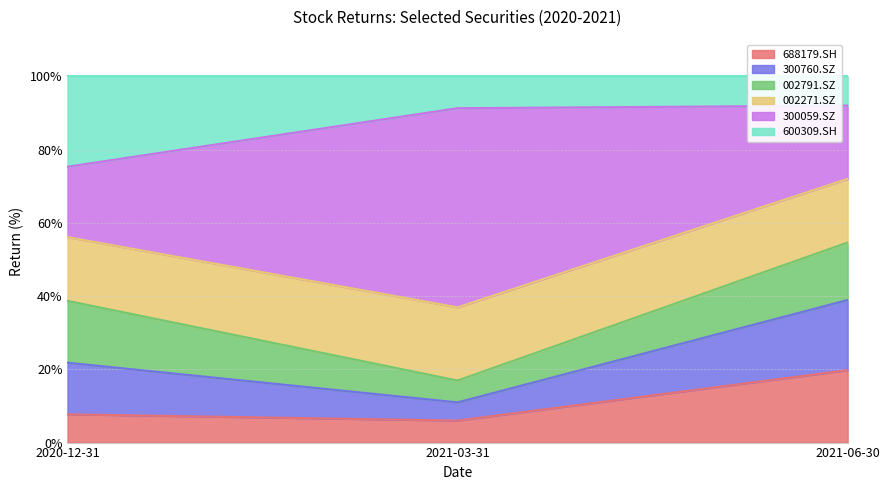

What is the smallest value displayed?

6.0